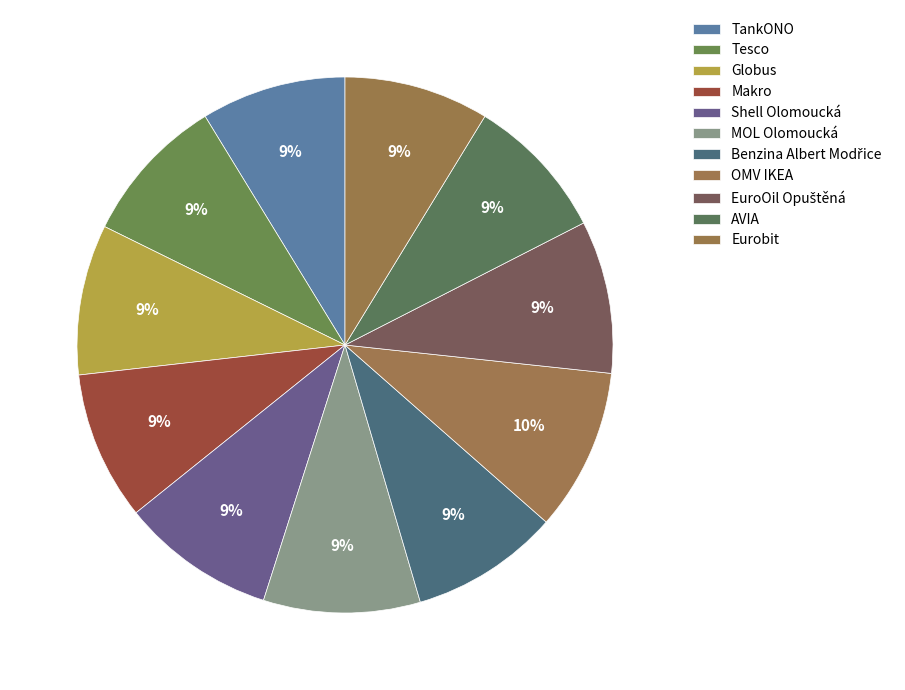

How many slices are in this pie chart?

11